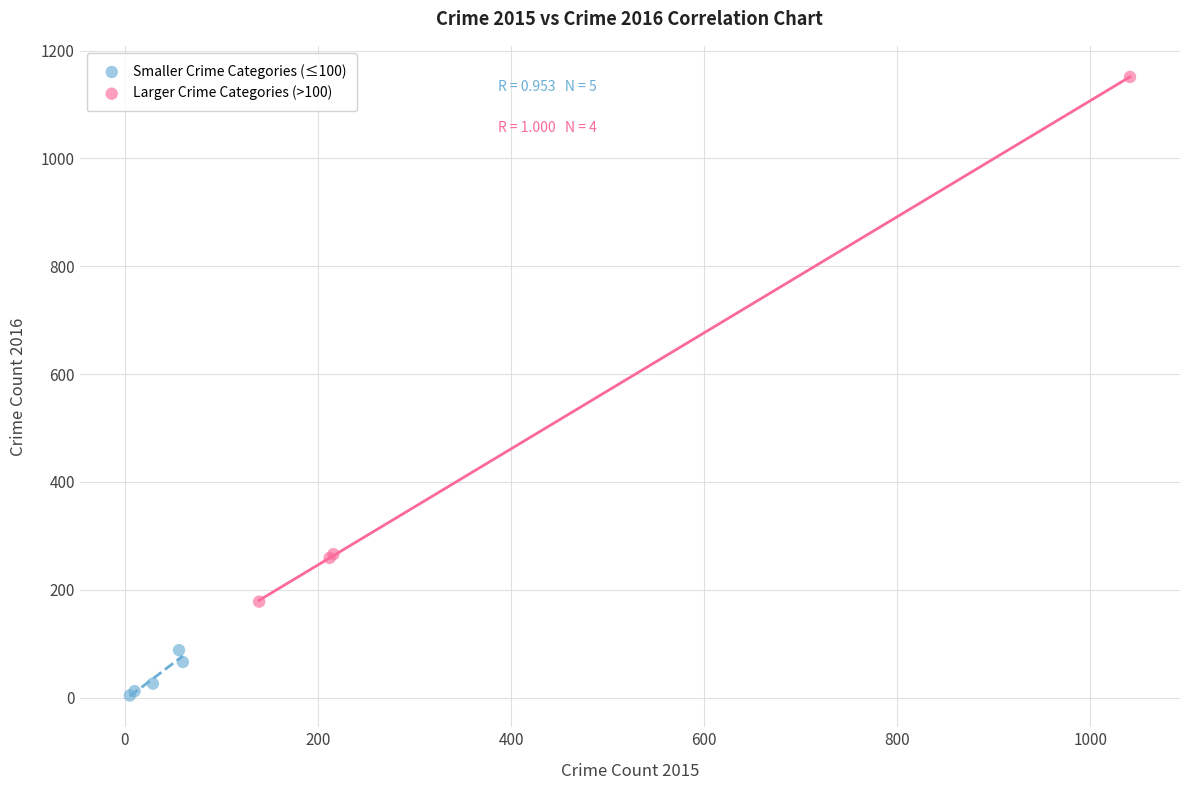

Which series reaches the minimum Y coordinate?

Smaller Crime Categories (≤100)